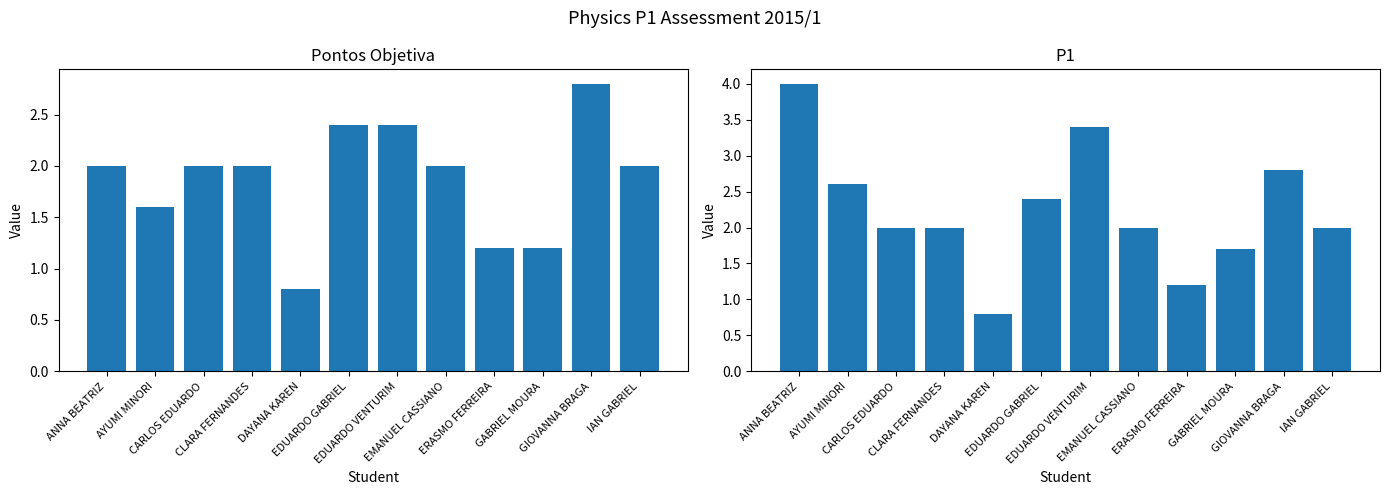

What position from the left is EDUARDO GABRIEL?

6